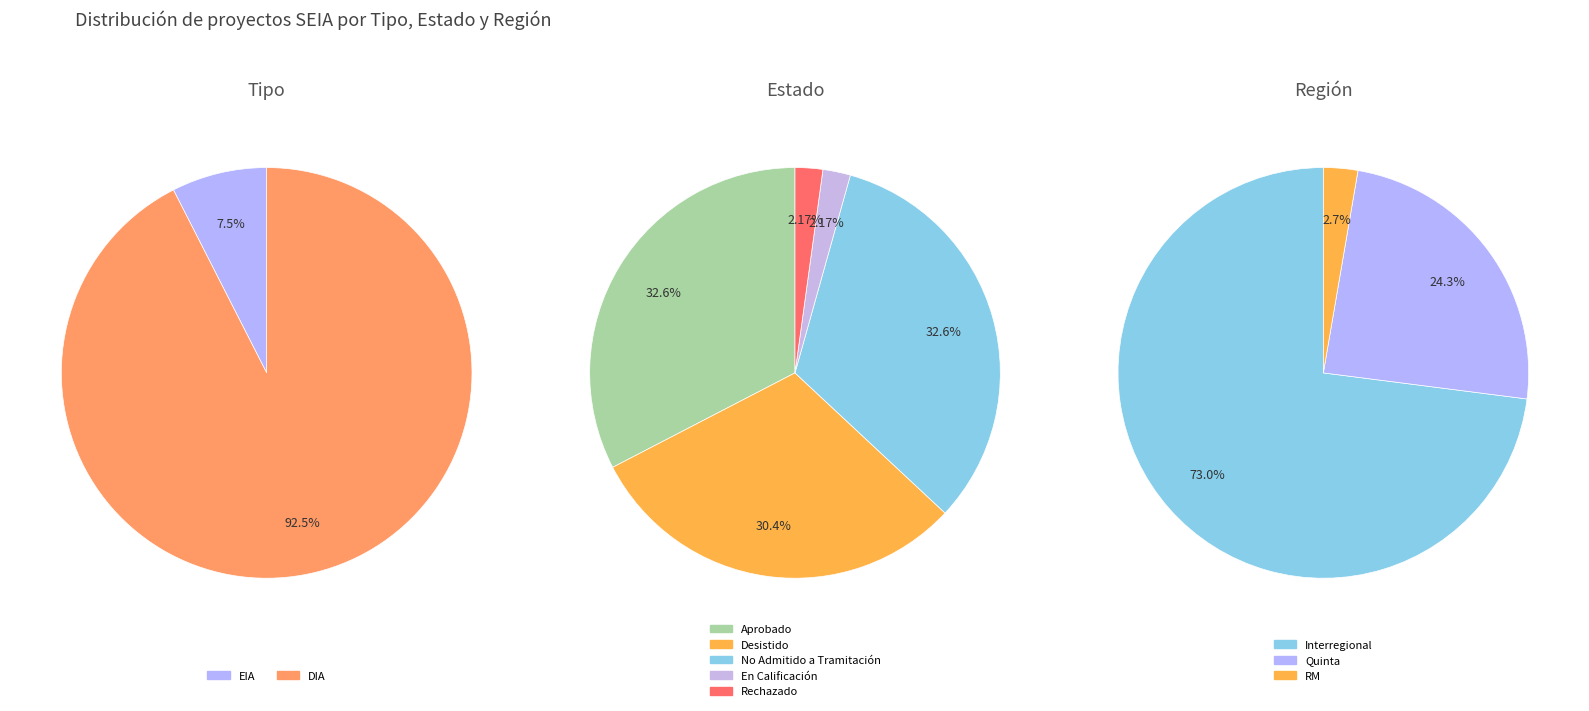

Count the number of slices in the pie.

2